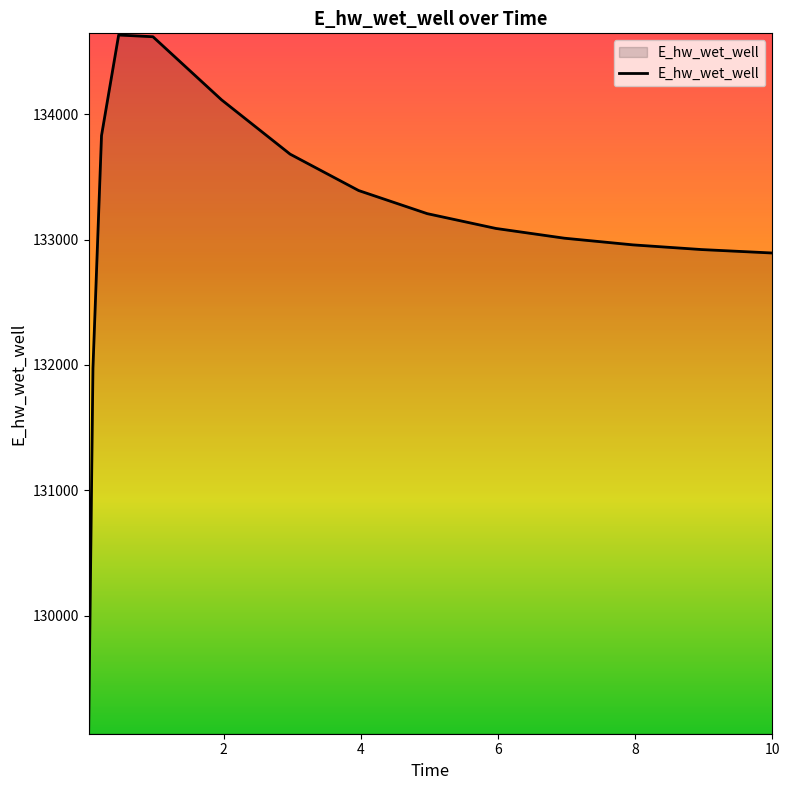

What is the difference between the maximum and minimum values?

5560.0